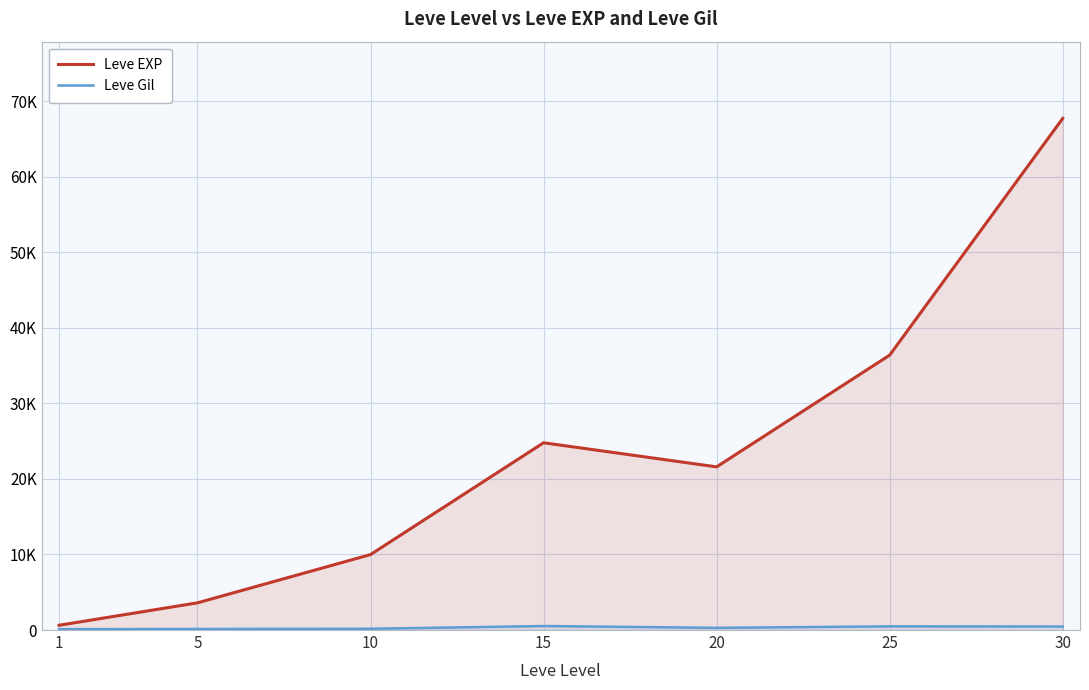

Is it true that Leve EXP equals 4848 at 5?

False